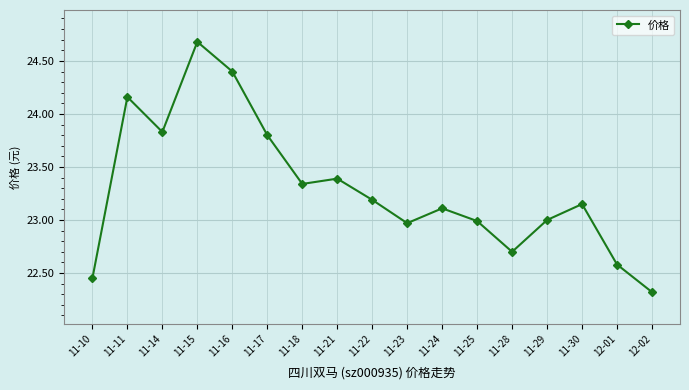

What is the smallest value displayed?

22.3